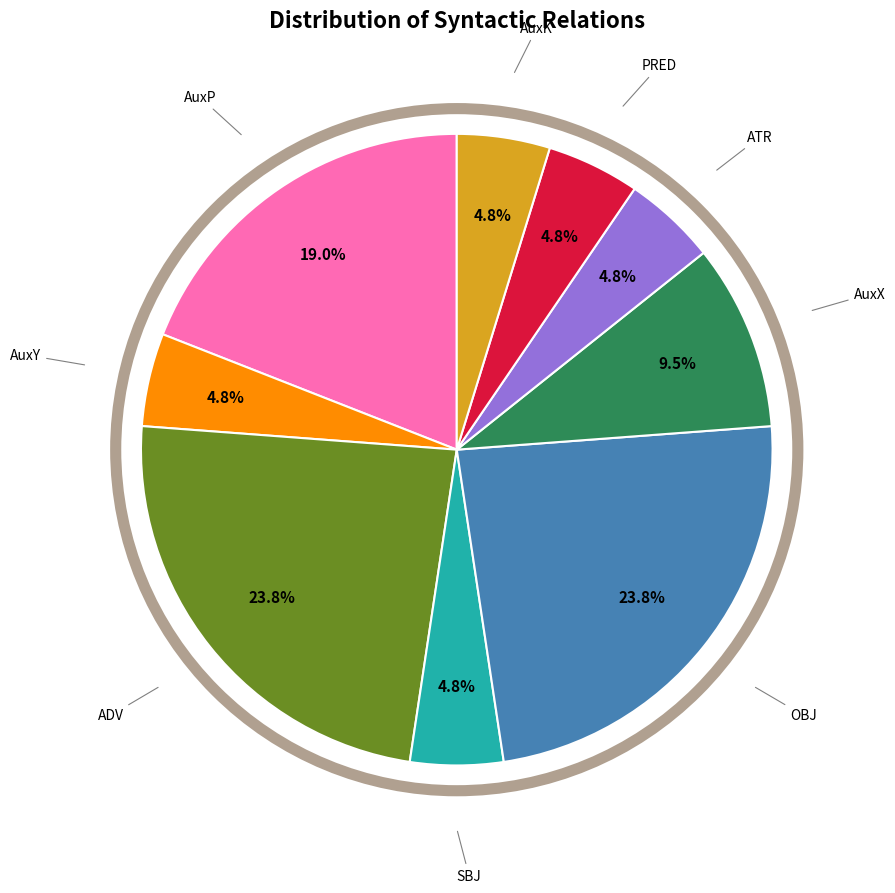

Which has a higher value, AuxP or SBJ?

AuxP